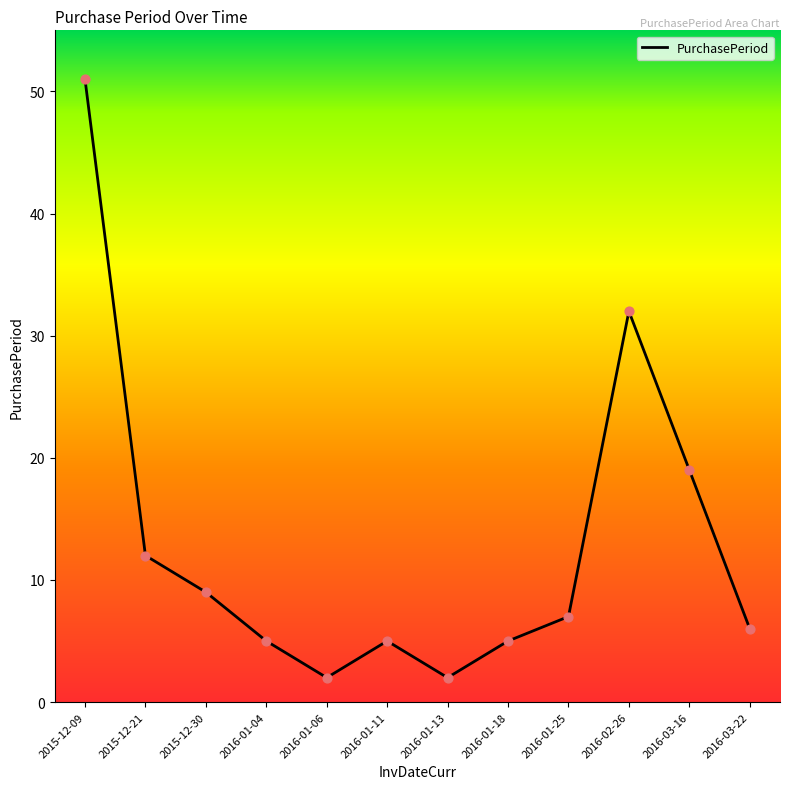

What is the change in value from 2015-12-09 to 2016-02-26?

-19